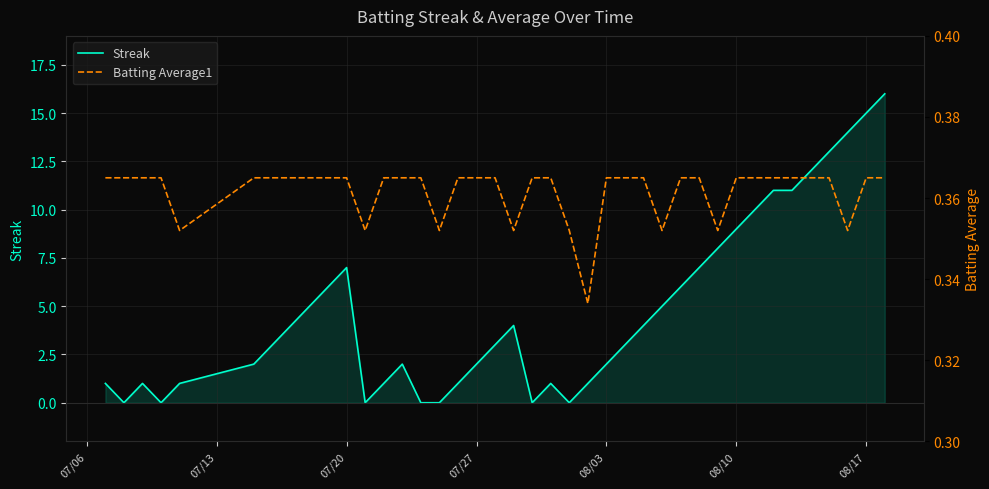

What is the highest value of the Streak series?

16